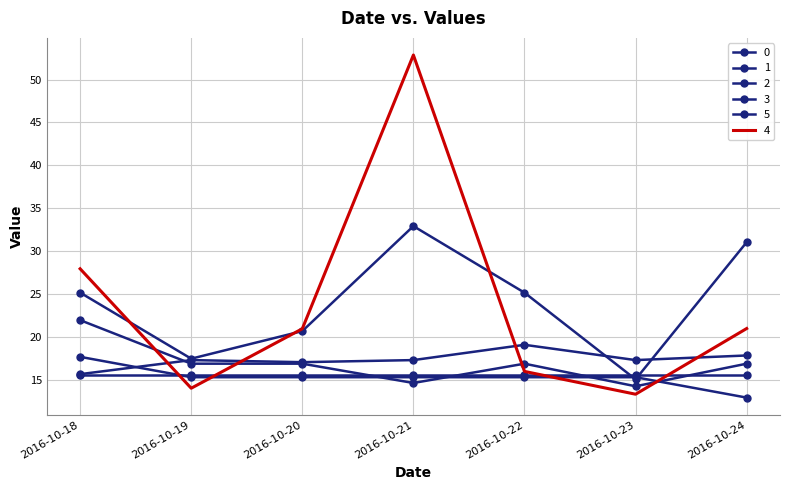

List the labels in order of 3 value, largest first.

2016-10-21, 2016-10-24, 2016-10-18, 2016-10-22, 2016-10-20, 2016-10-19, 2016-10-23